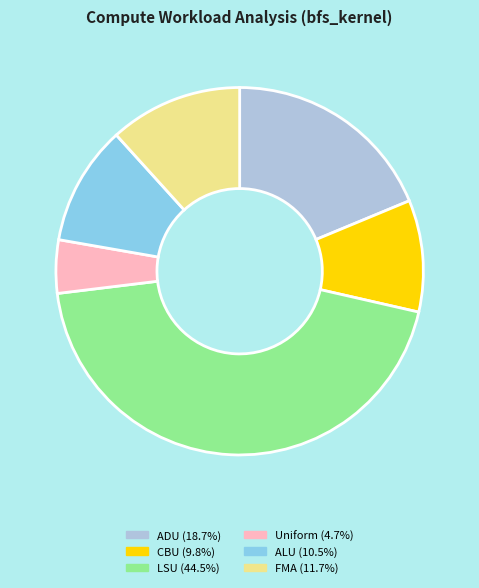

Is there a majority slice in this chart?

No